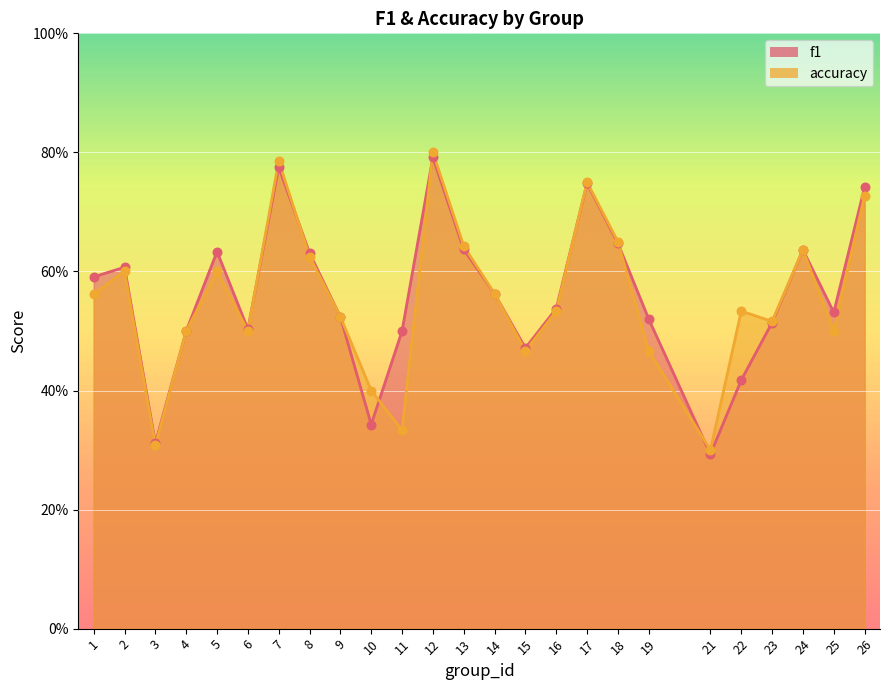

What are all the series names shown in the legend?

f1, accuracy